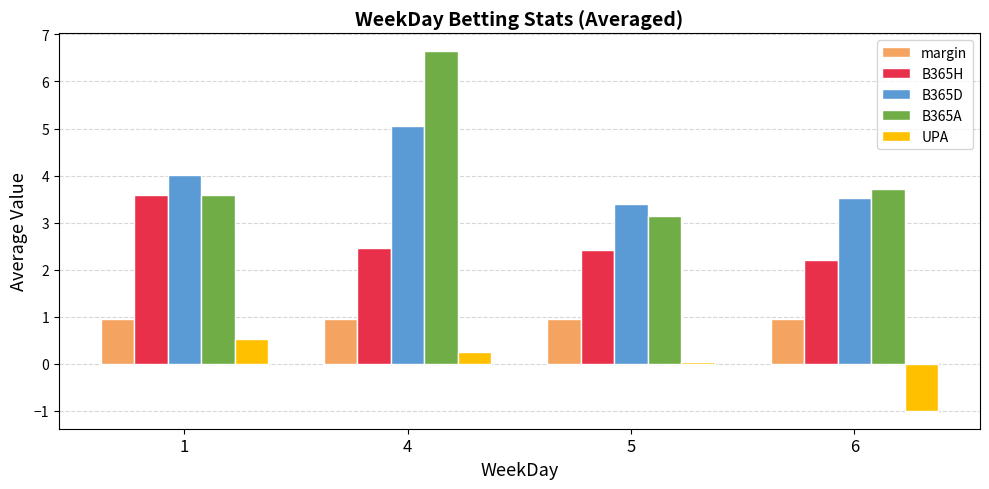

At which label is B365D closest to 4?

1